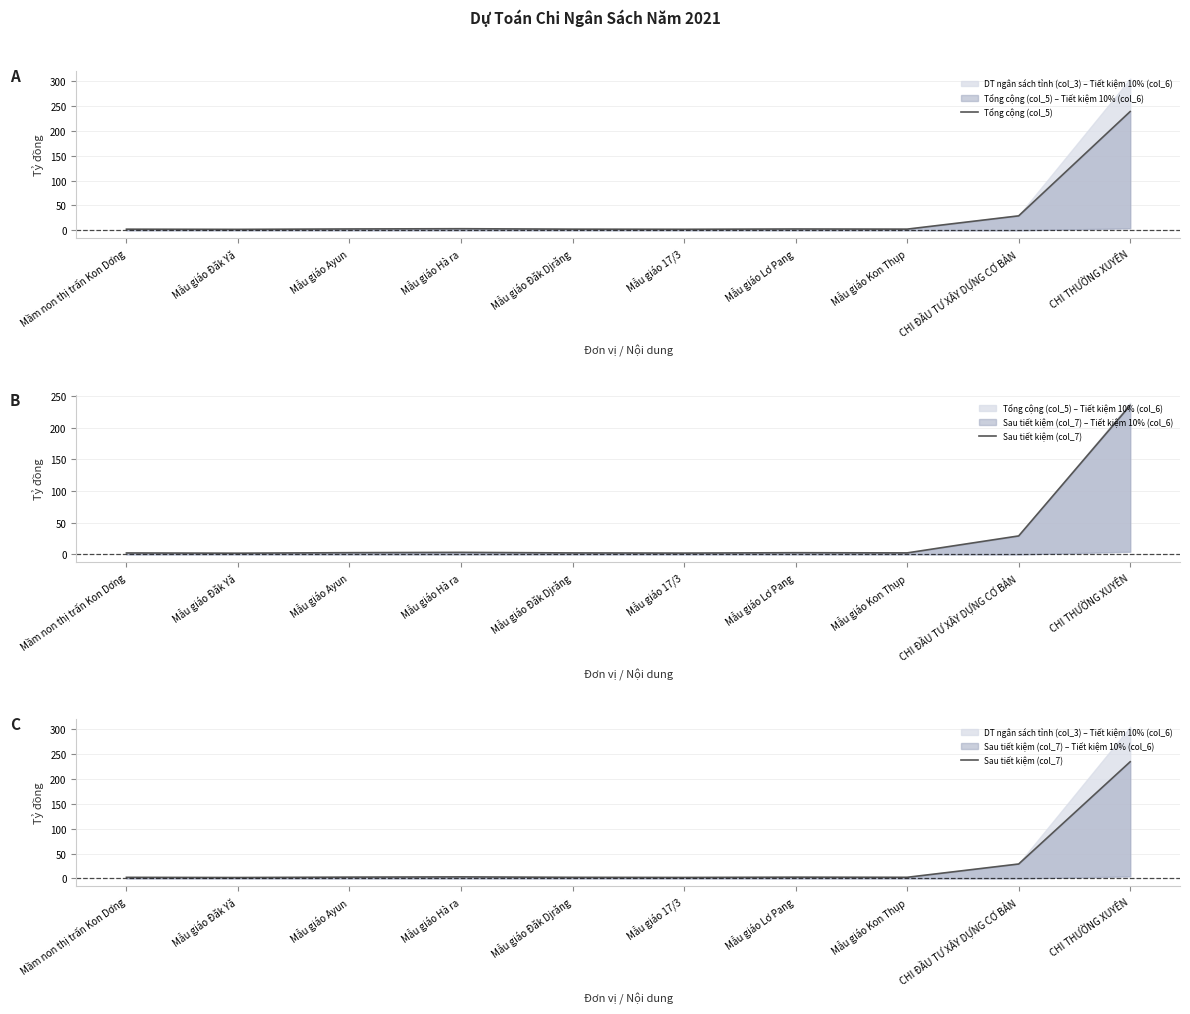

True or false: Sau tiết kiệm (col_7) and Tổng cộng (col_5) cross at least once.

False